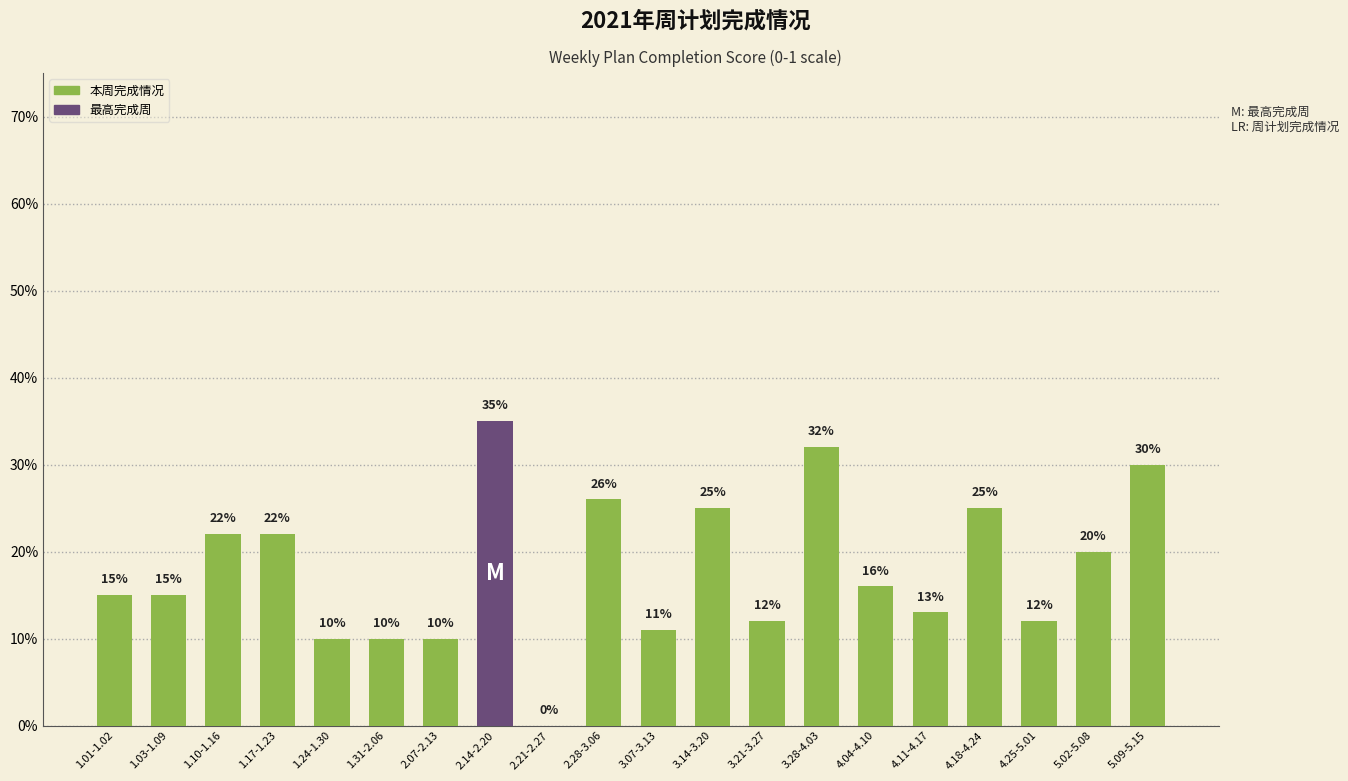

Is it true that the value at 1.03-1.09 is 0.1?

True